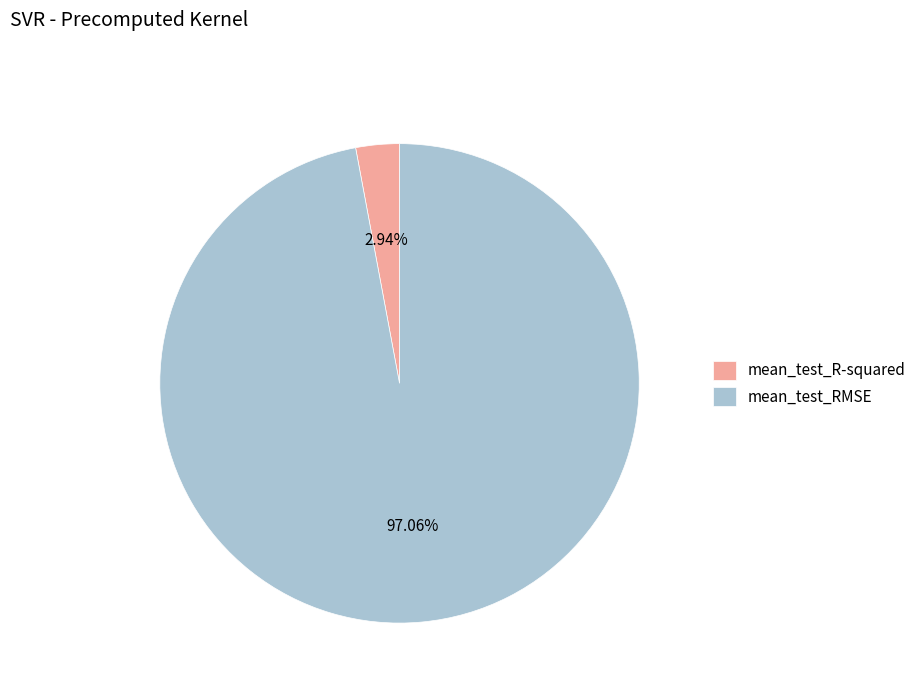

What percentage is NOT represented by mean_test_RMSE?

2.9%